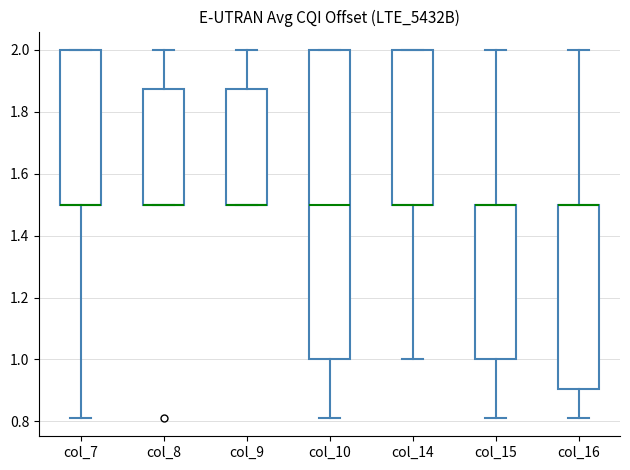

Where is the lower edge of the box for col_14 on the y-axis? The values are not printed on the chart, so give them approximately, as read against the axis.

1.50